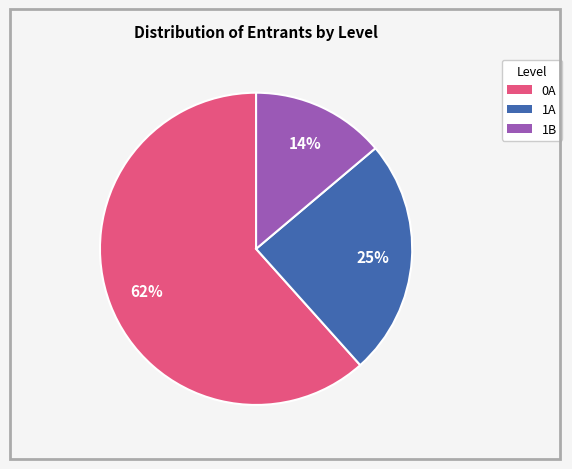

To the nearest percent, what is the difference between the largest and smallest slice percentages?

48%